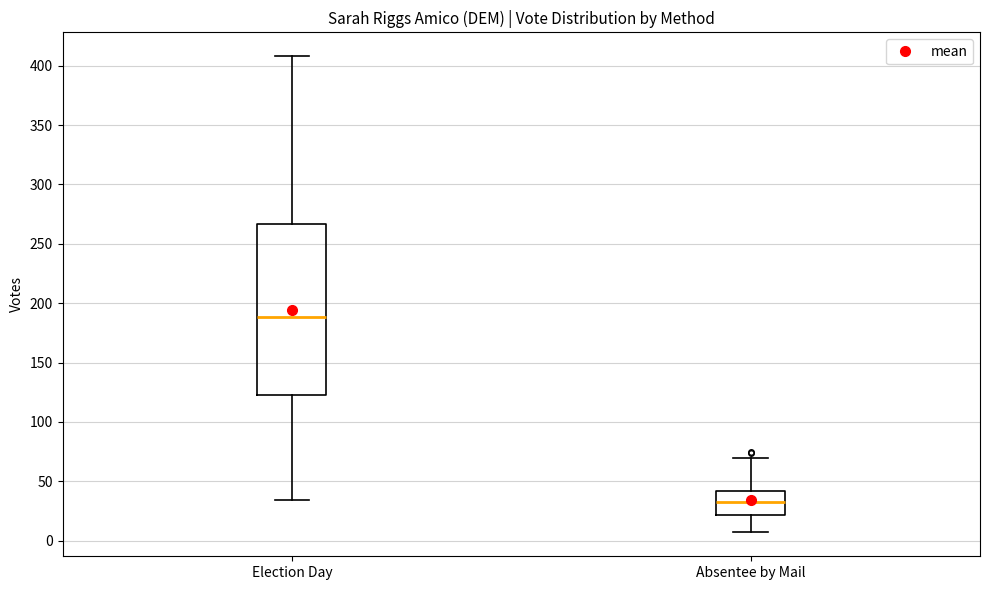

Comparing the boxes themselves (not the whiskers), which one is the tallest?

Election Day